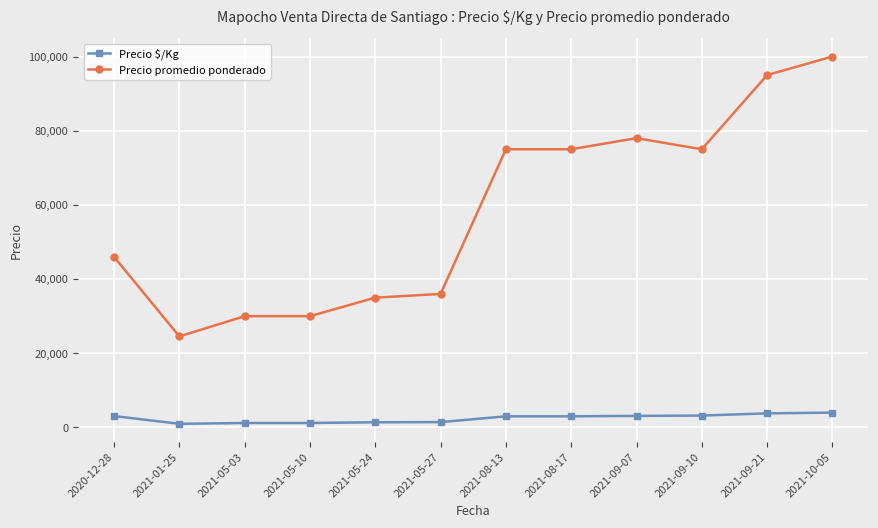

List the series in order of their peak value, highest first.

Precio promedio ponderado, Precio $/Kg